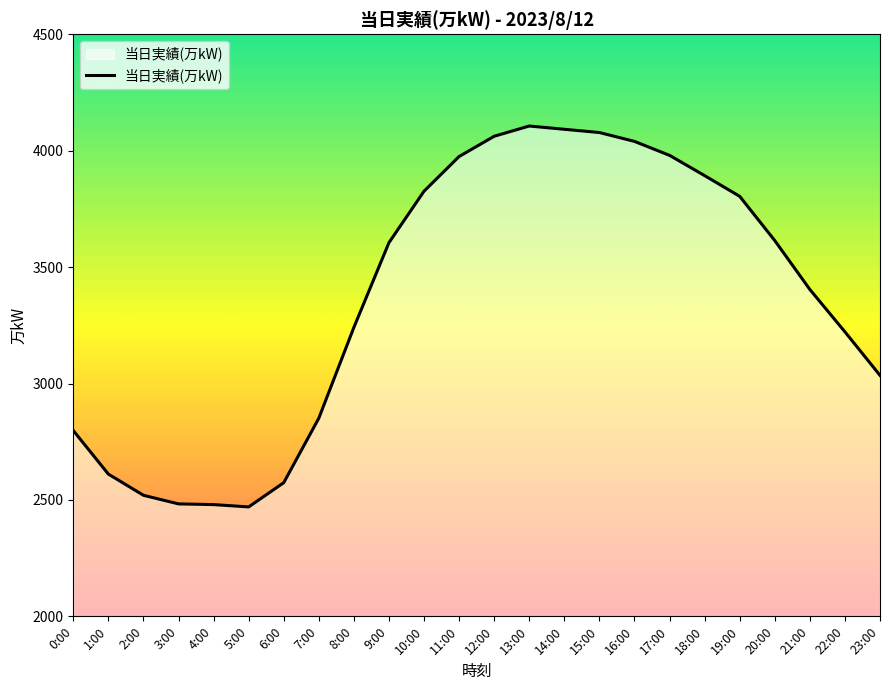

What is the difference between the values at 14:00 and 2:00?

1572